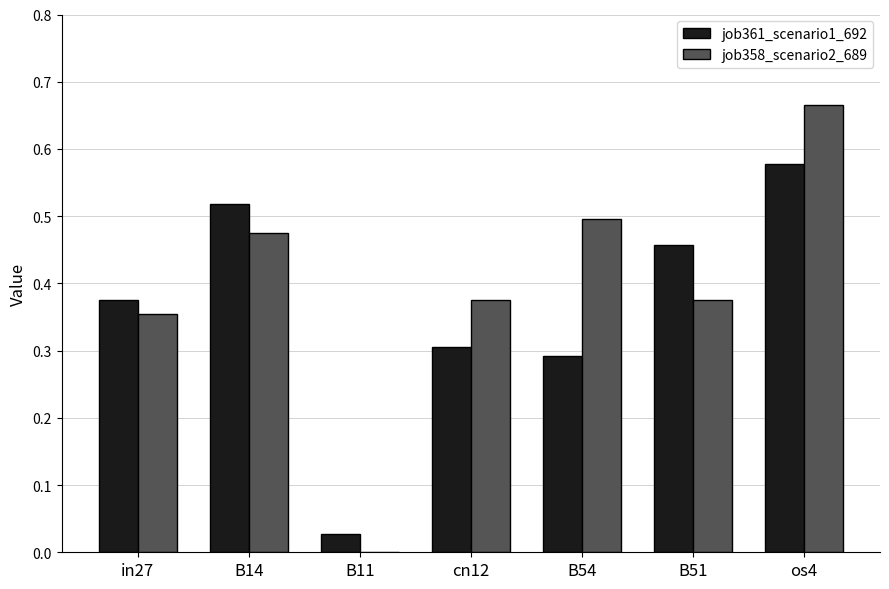

Is the value of job358_scenario2_689 at os4 greater than the value of job361_scenario1_692 at B51?

Yes